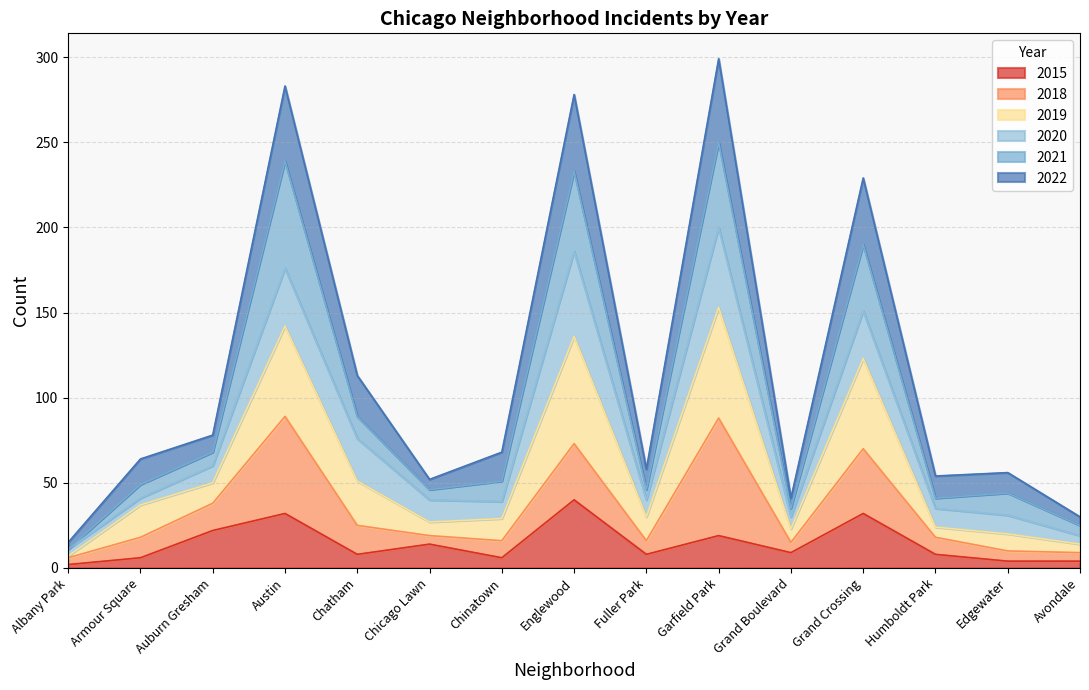

What is the label of the 1st point from the left?

Albany Park